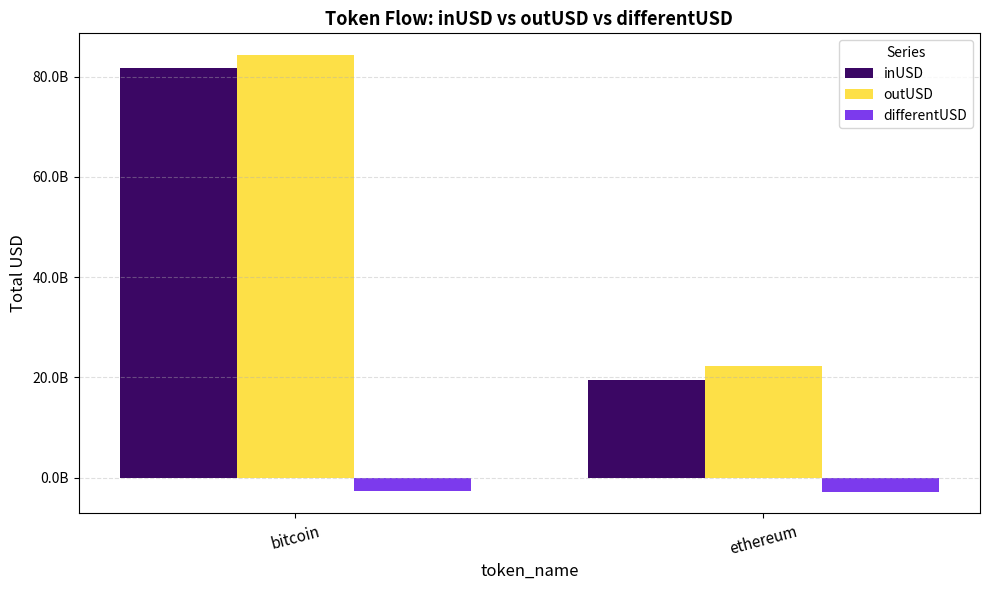

At how many categories does at least one series exceed 74962461605?

1